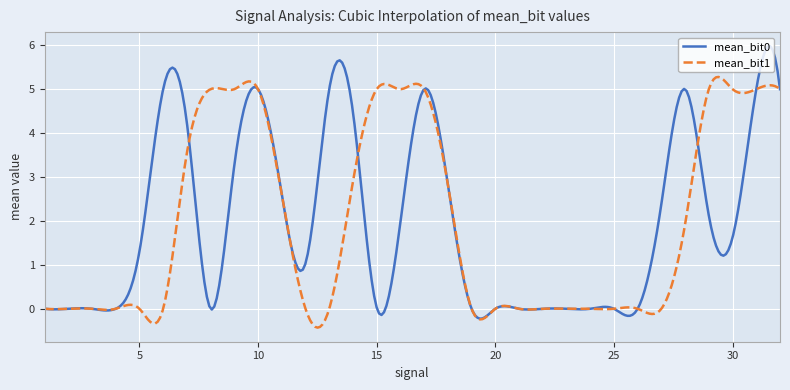

What is the minimum value for mean_bit1?

-0.4